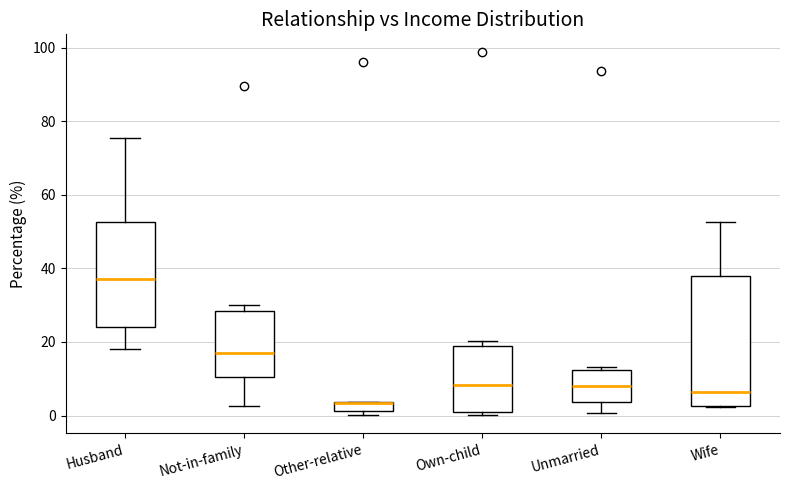

Which box has the highest median line?

Husband